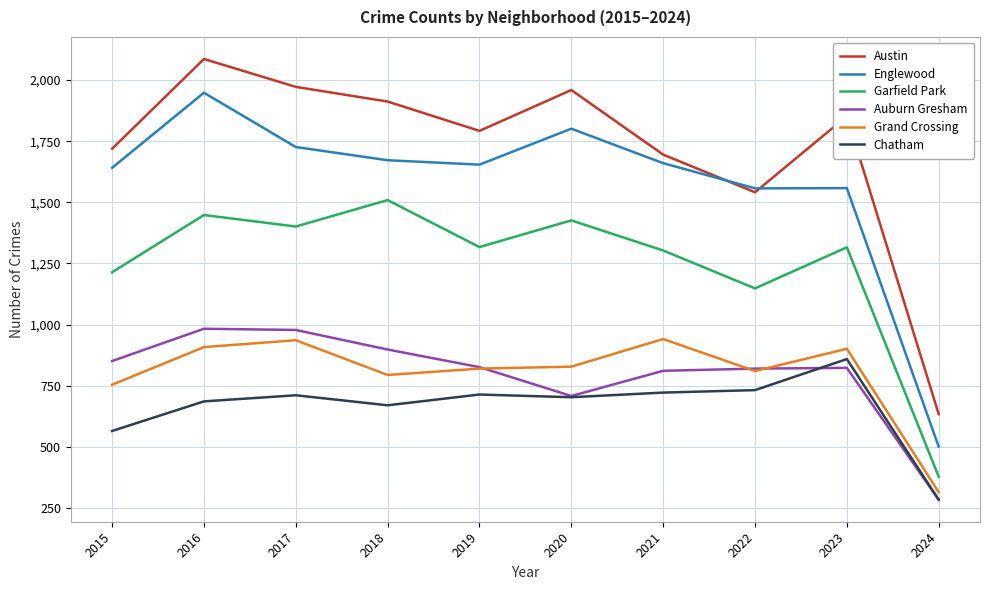

Is the value of Auburn Gresham at 2018 greater than the value of Austin at 2016?

No